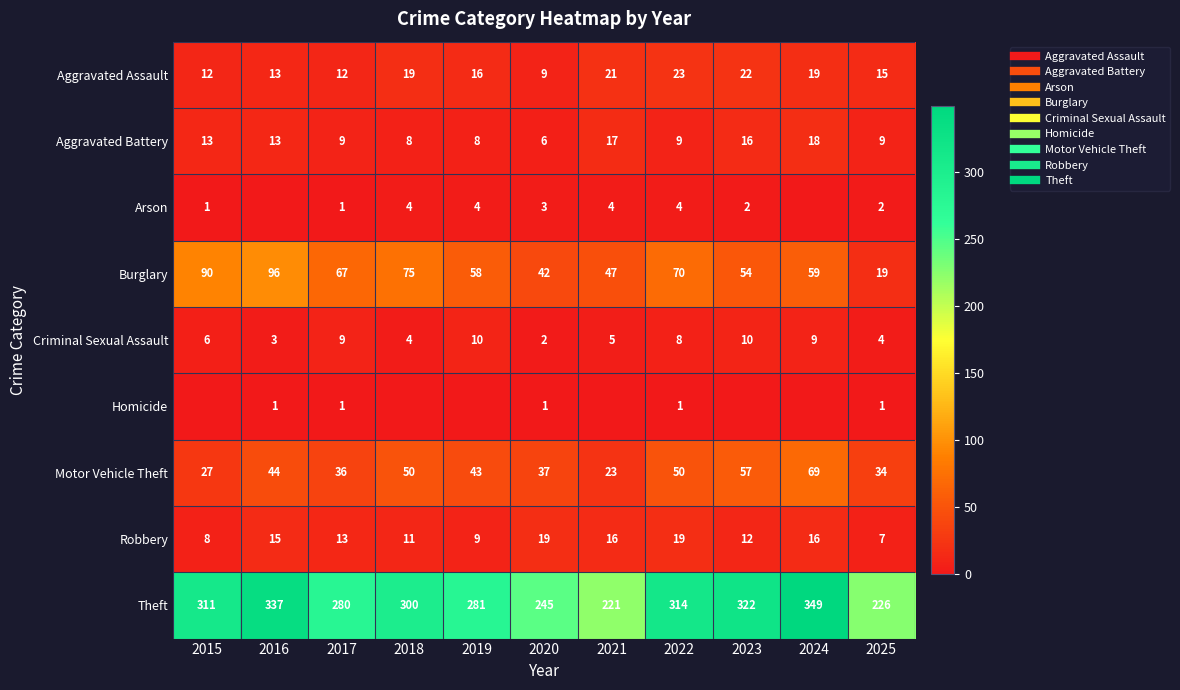

Rank the series at 2022 from highest to lowest value.

Theft, Burglary, Motor Vehicle Theft, Aggravated Assault, Robbery, Aggravated Battery, Criminal Sexual Assault, Arson, Homicide